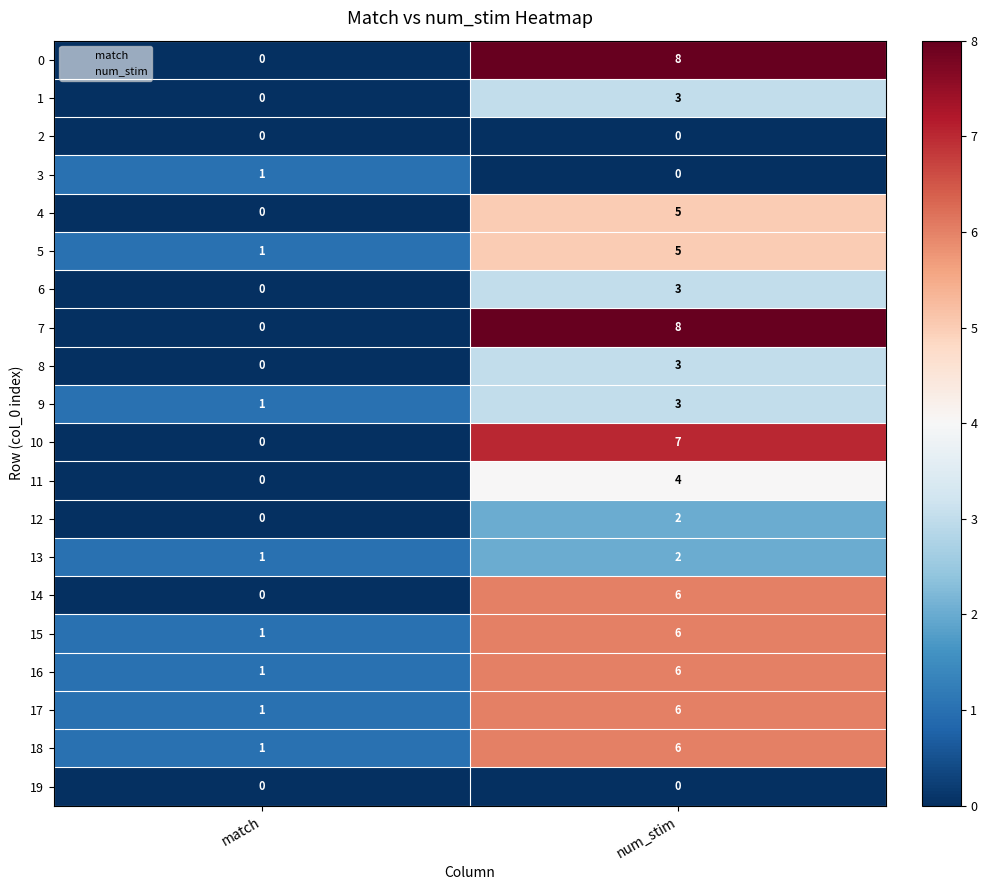

Is it true that 16 equals 6 at num_stim?

True